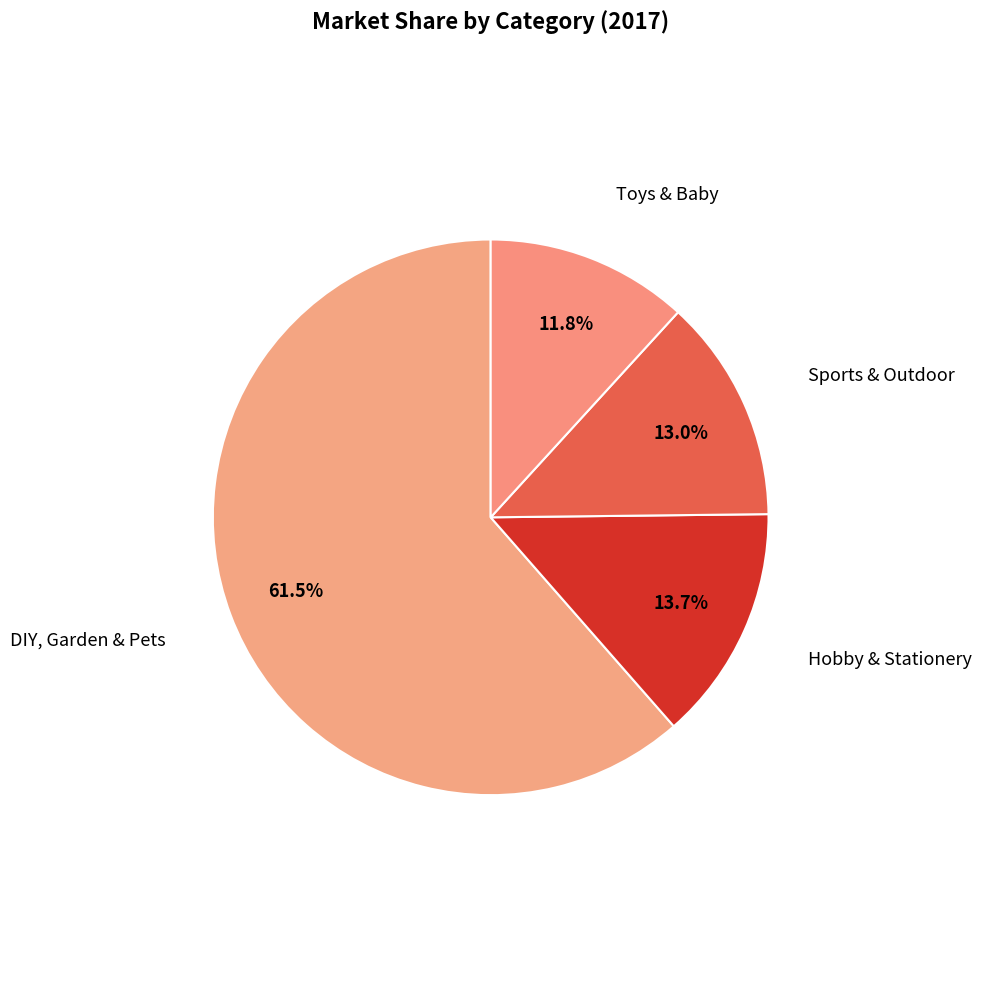

Which category has the smallest portion of the pie?

Toys & Baby